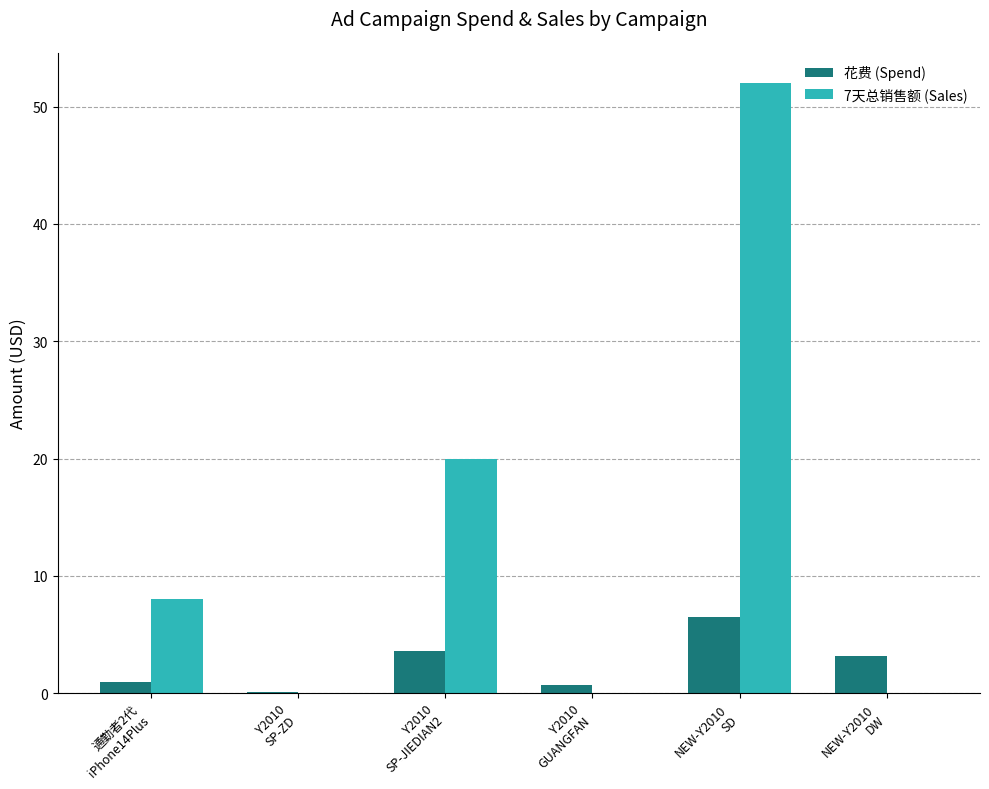

What are all the series names shown in the legend?

花费 (Spend), 7天总销售额 (Sales)